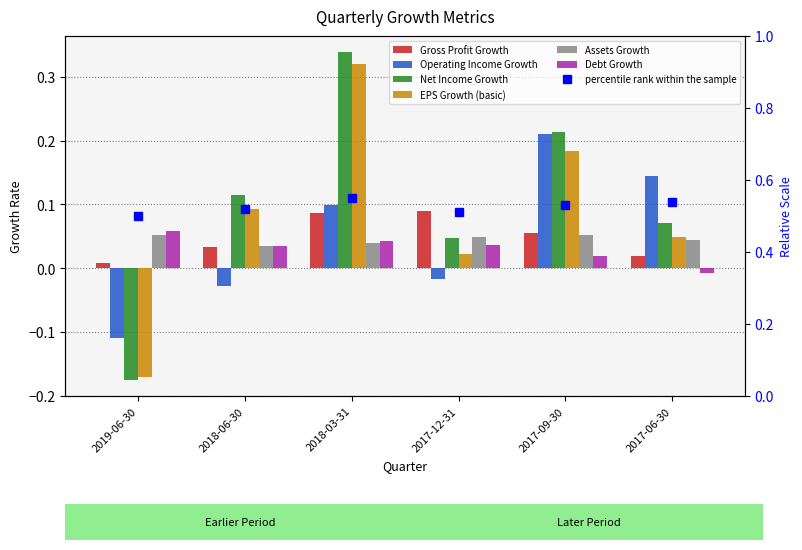

What is the label of the 1st bar from the left?

2019-06-30